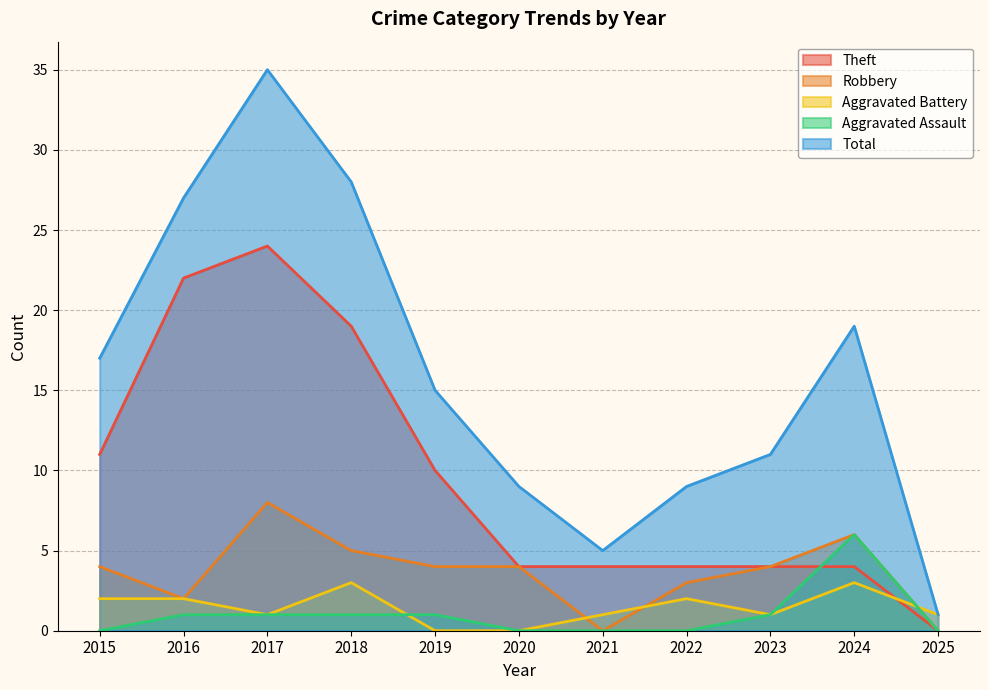

How many values in Theft are above zero?

10